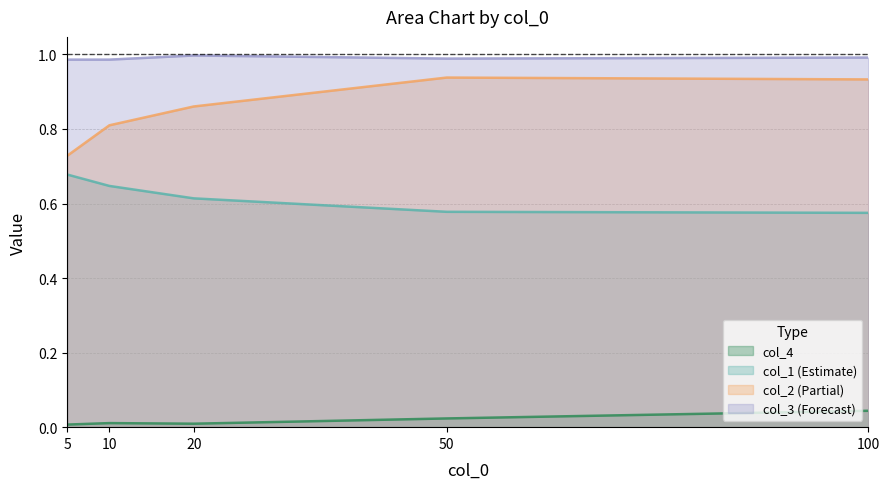

Rank the series by their maximum value, from highest to lowest.

col_3 (Forecast), col_2 (Partial), col_1 (Estimate), col_4